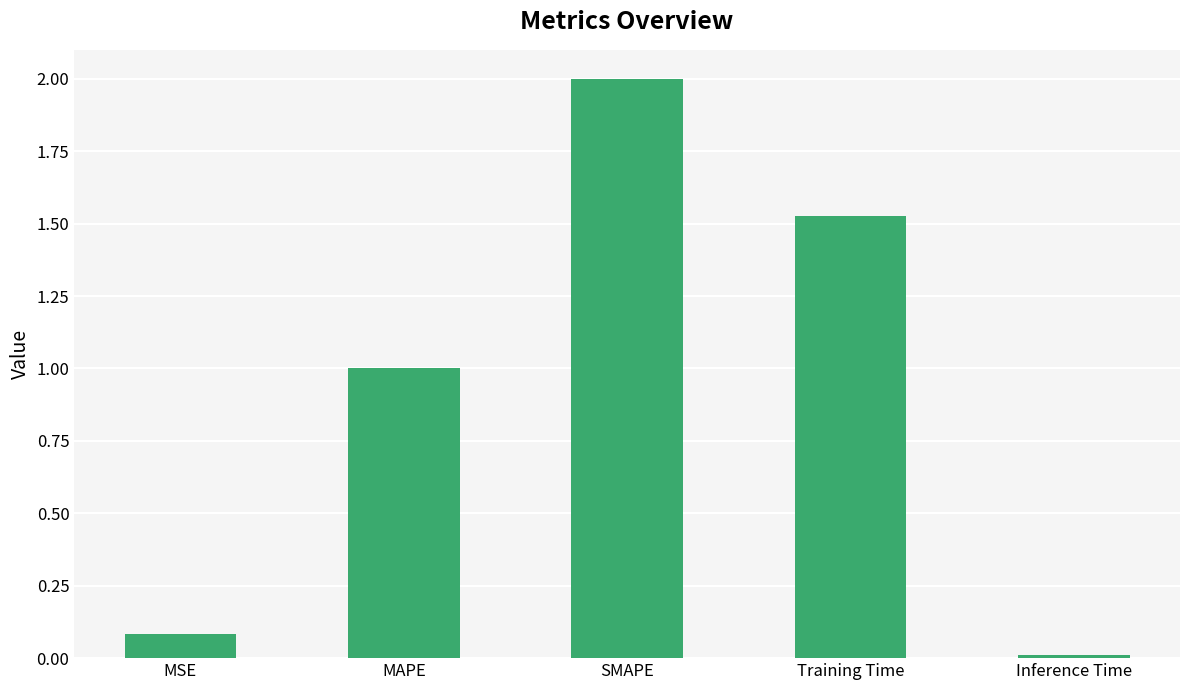

How many bars are there in total?

5